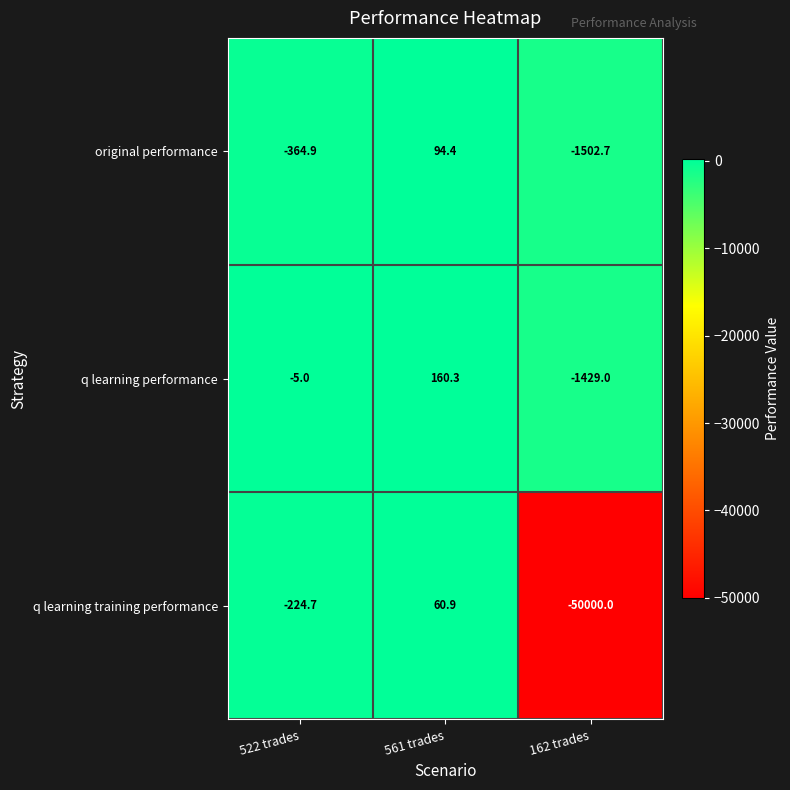

Which category has the highest value across all series?

561 trades